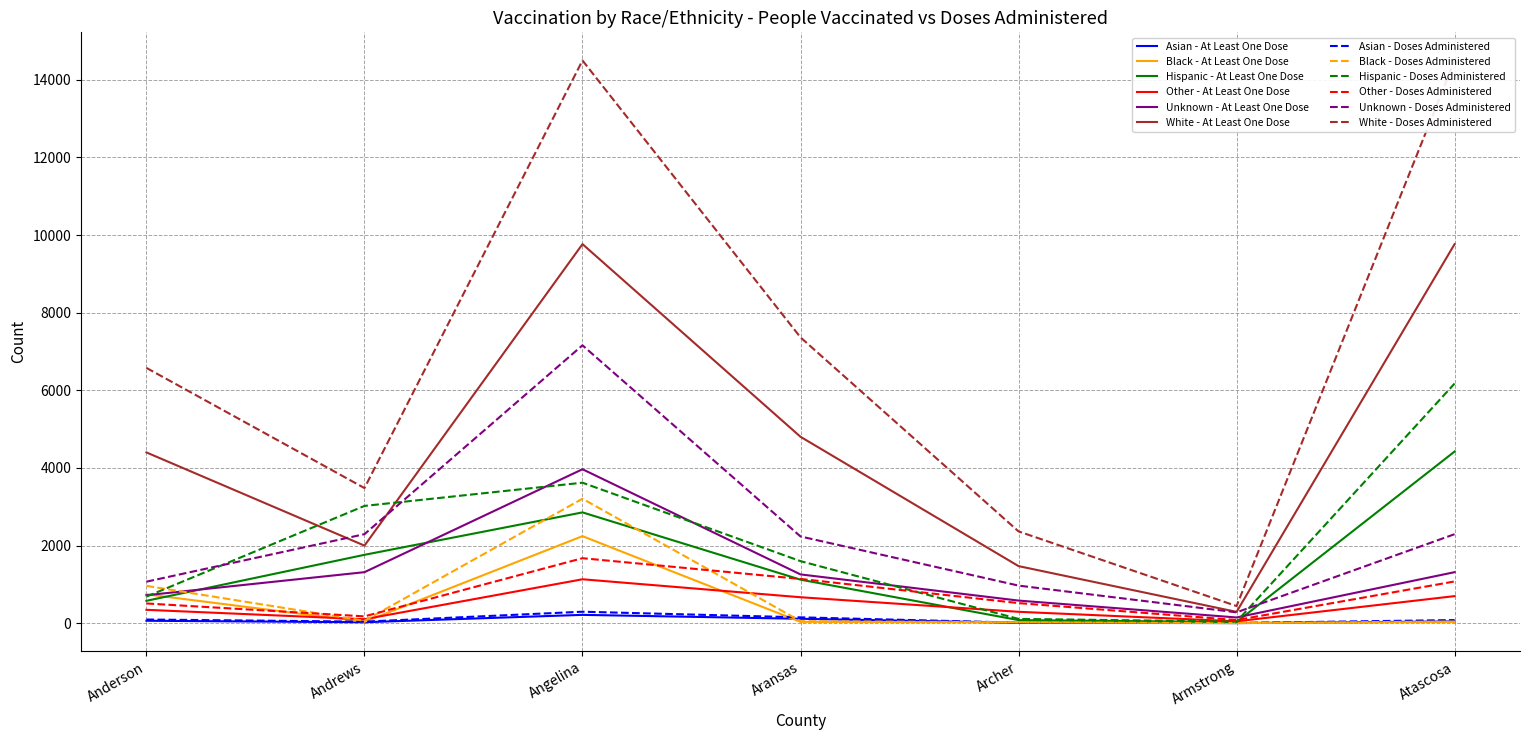

What is the greatest value displayed?

9767